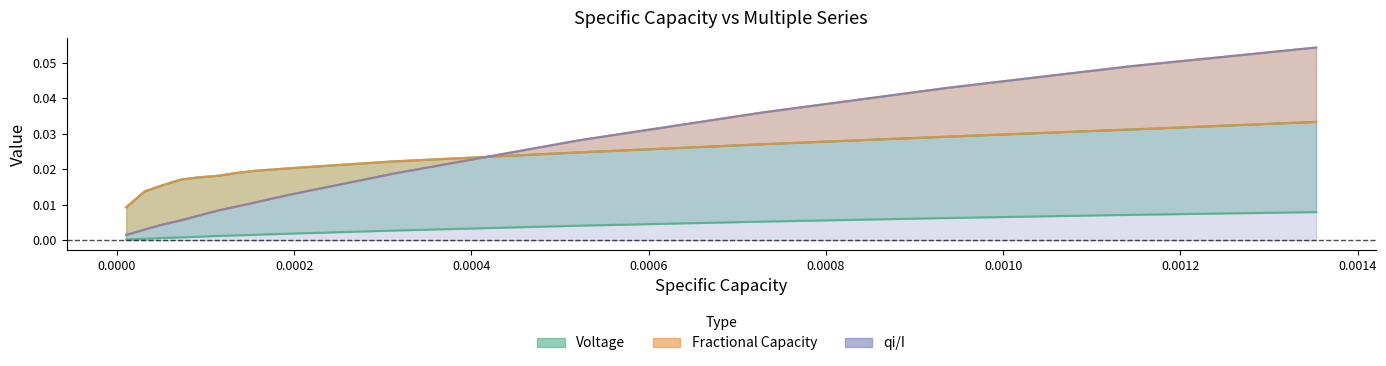

How many lines are shown in the chart?

3